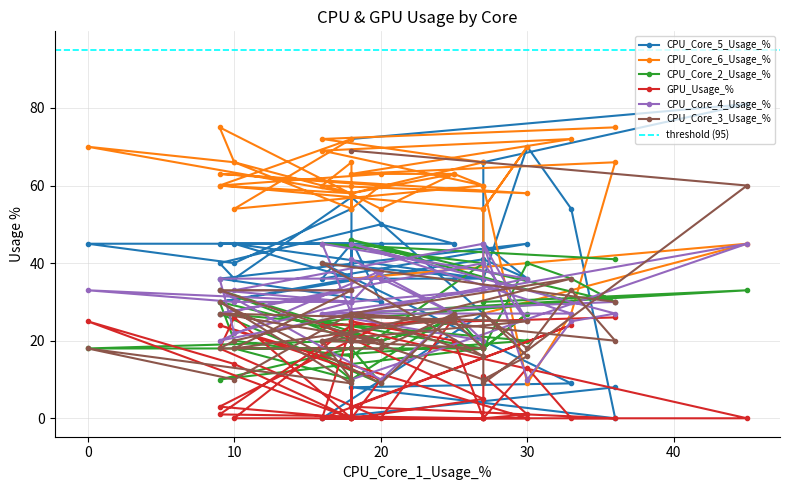

How many lines are shown in the chart?

6